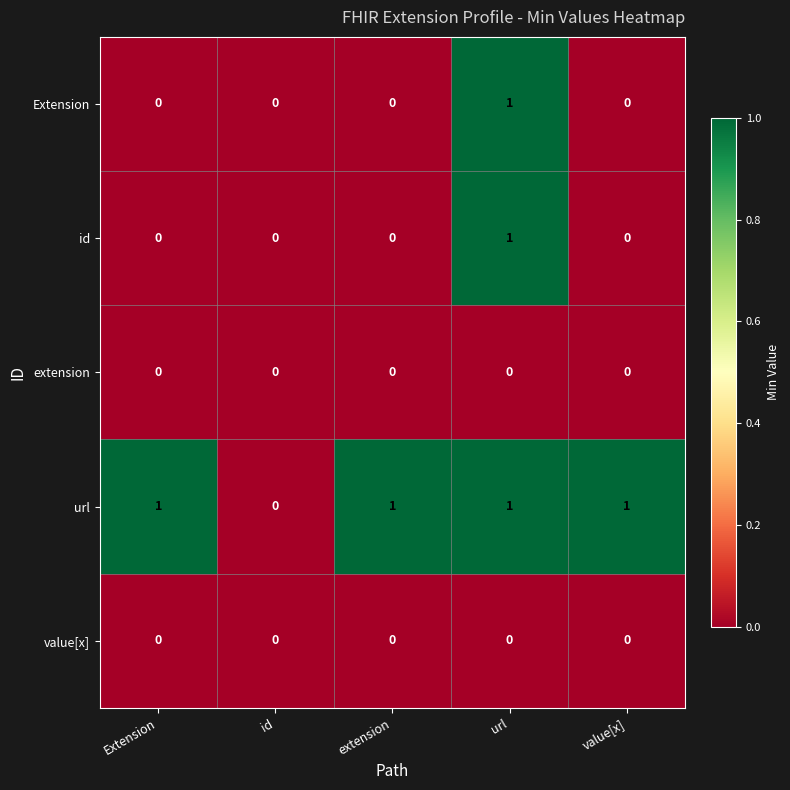

Reading left to right, what are all the values shown in this chart?

Extension: 0	0	0	1	0
id: 0	0	0	1	0
extension: 0	0	0	0	0
url: 1	0	1	1	1
value[x]: 0	0	0	0	0